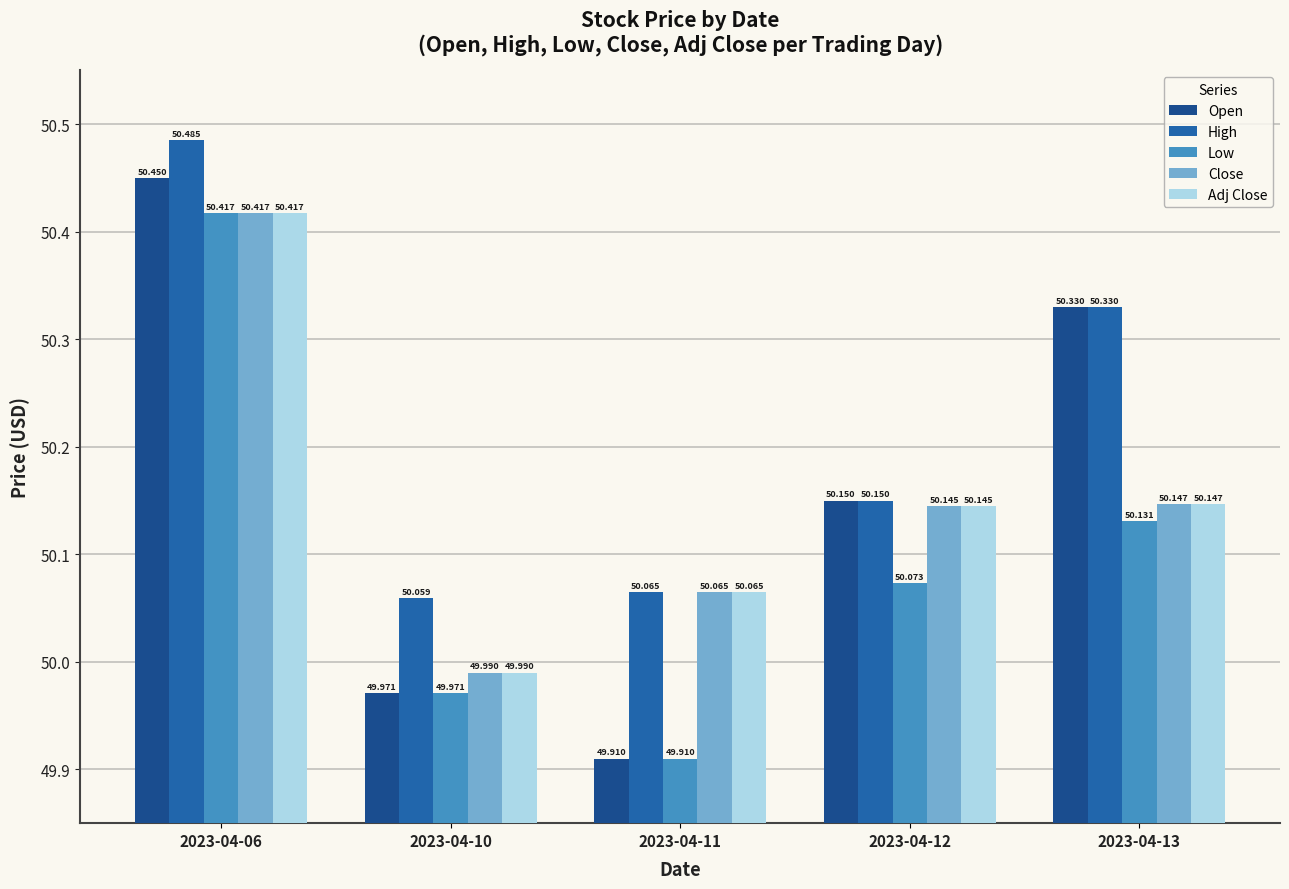

Rank the series by their maximum value, from lowest to highest.

Low, Close, Adj Close, Open, High